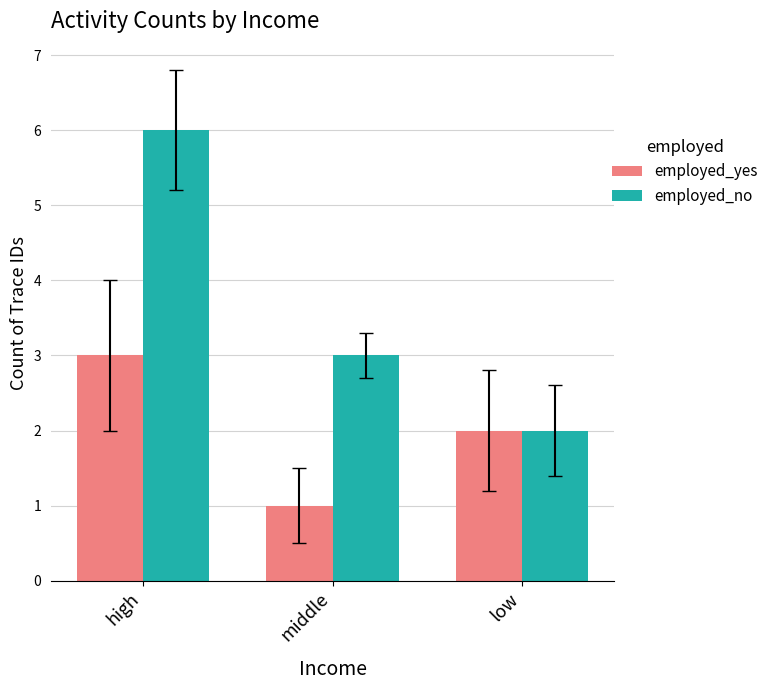

Which category has the lowest value in the employed_no series?

low